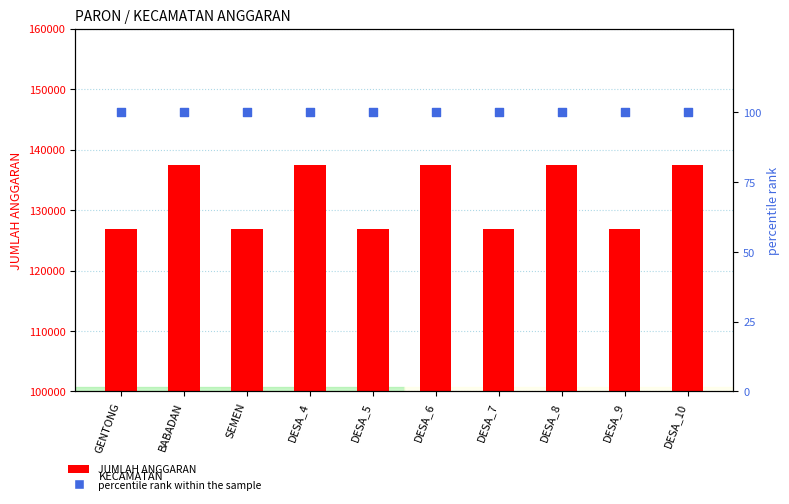

At how many categories does at least one series exceed 68886?

10